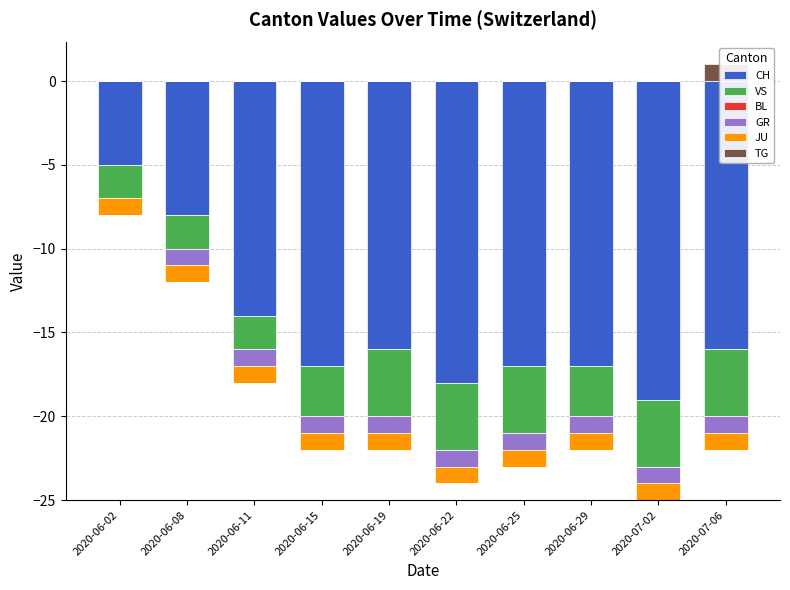

True or false: TG has a value of 0 at 2020-07-06.

False